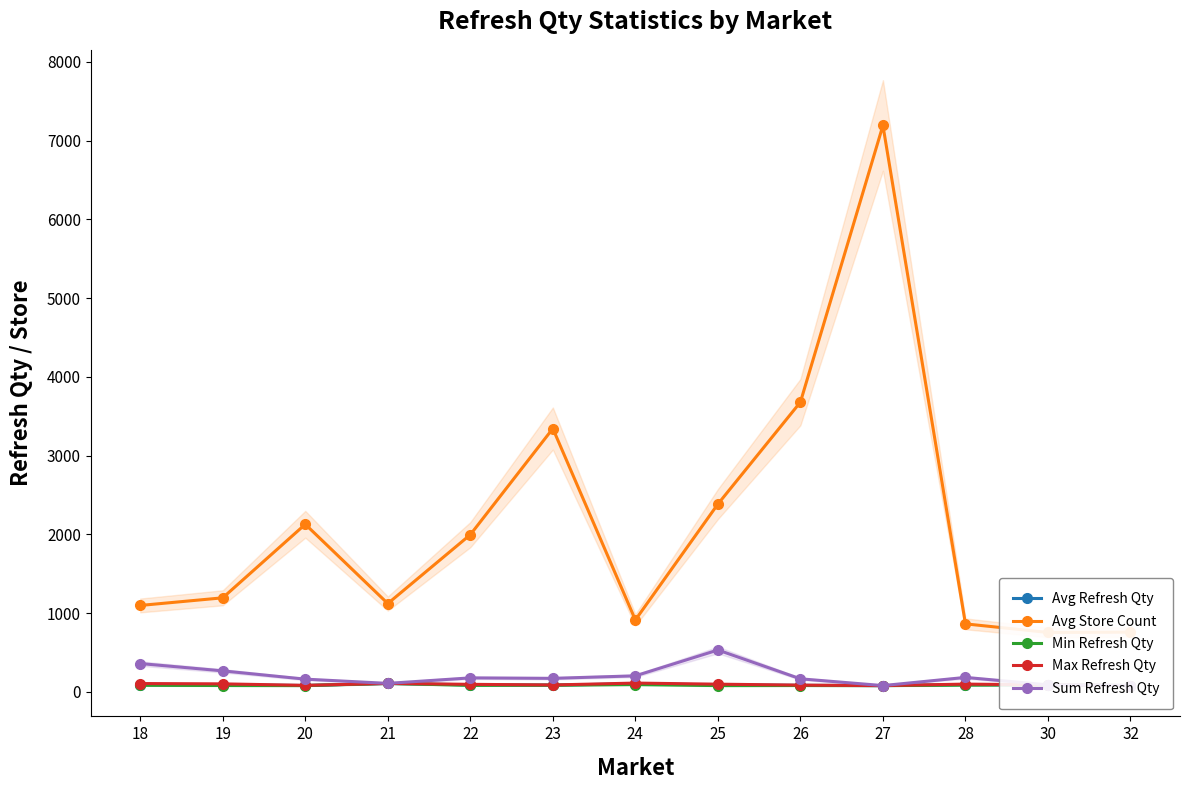

Which series has the widest spread of values?

Avg Store Count